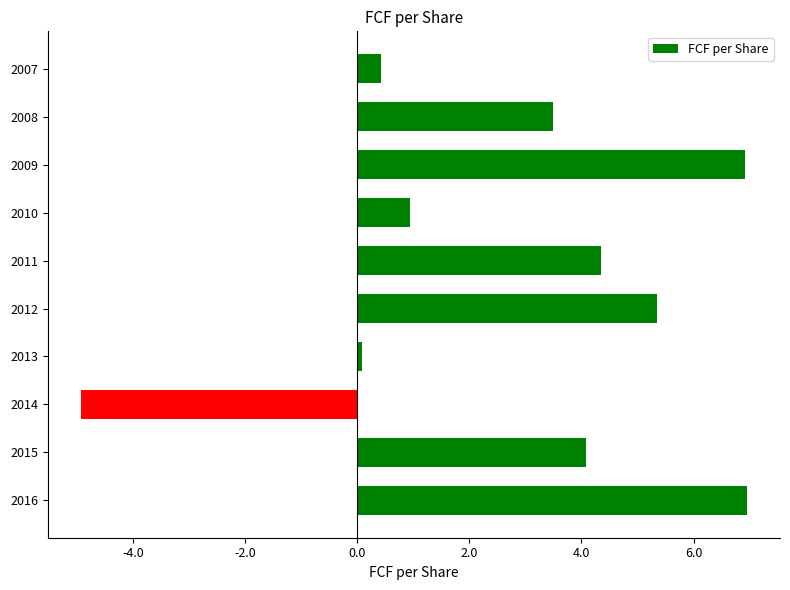

What is the change in value from 2015 to 2010?

-3.1